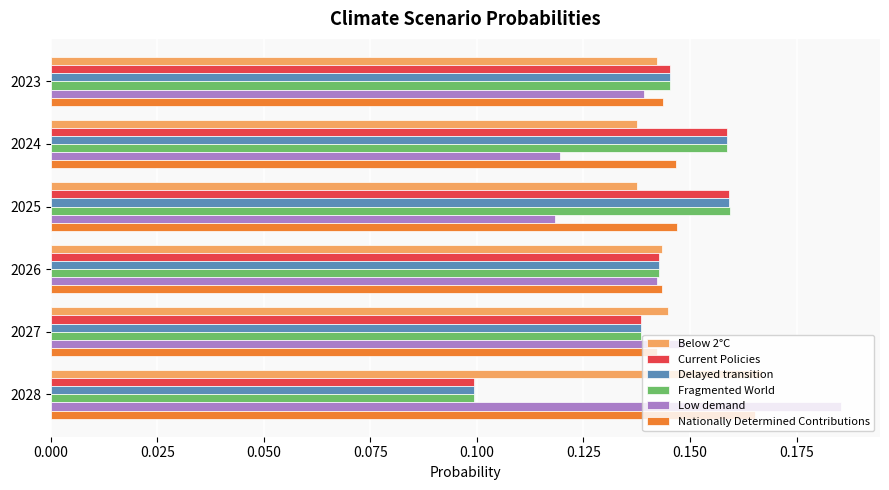

Where is Delayed transition nearest to the value 0?

2028